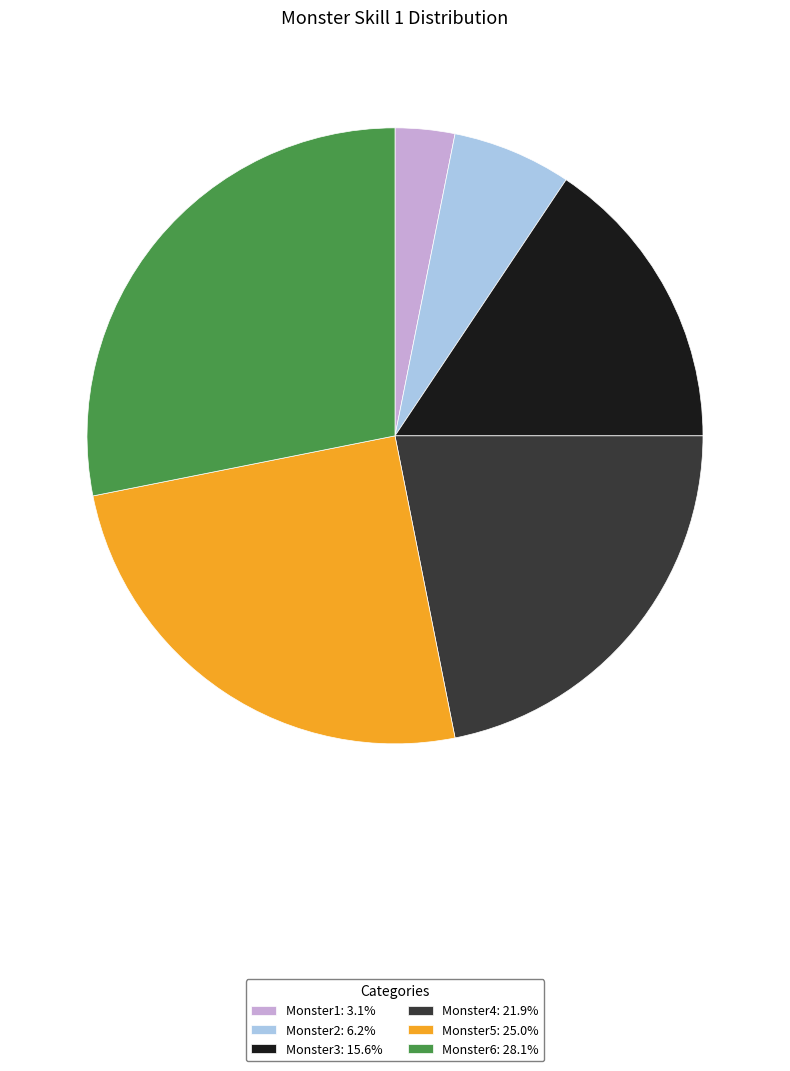

Does Monster2 represent more than half of the total?

No